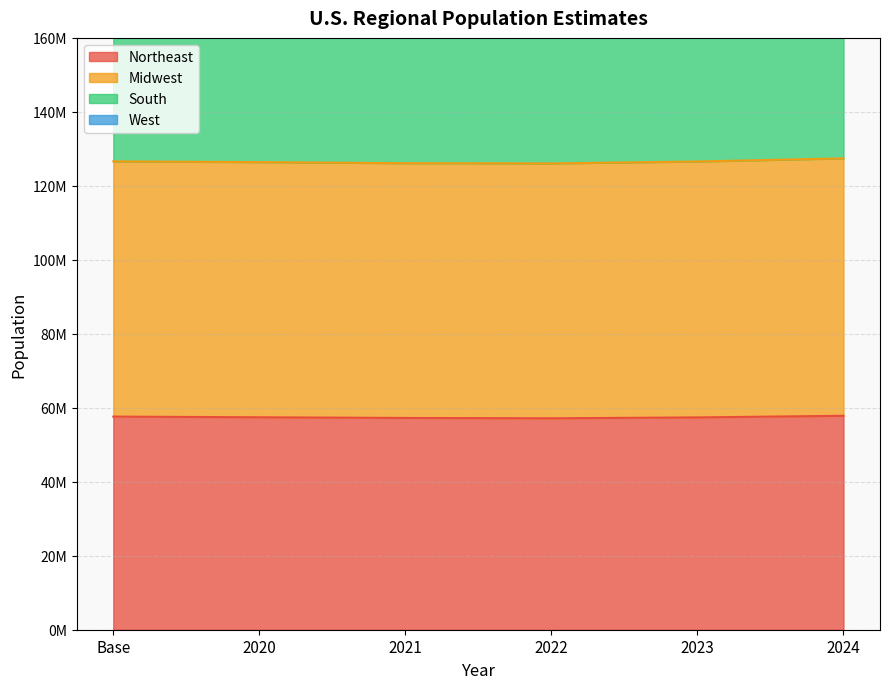

Is the value of West at 2021 greater than the value of South at 2022?

Yes